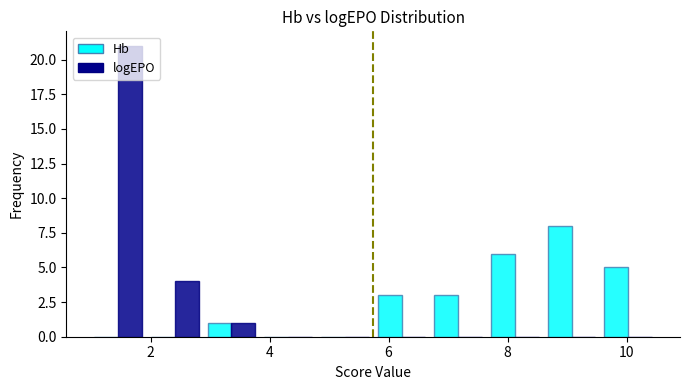

Reading left to right, list every range on the x-axis with the height of the bar of each series over it. Neither the bar edges nor the heights are printed on the chart, so give them approximately, as read against the axes.

1.0 to 2.0: Hb=0	logEPO=21
2.0 to 2.8: Hb=0	logEPO=4
2.8 to 3.8: Hb=1	logEPO=1
3.8 to 4.8: Hb=0	logEPO=0
4.8 to 5.8: Hb=0	logEPO=0
5.8 to 6.6: Hb=3	logEPO=0
6.6 to 7.6: Hb=3	logEPO=0
7.6 to 8.6: Hb=6	logEPO=0
8.6 to 9.6: Hb=8	logEPO=0
9.6 to 10.6: Hb=5	logEPO=0